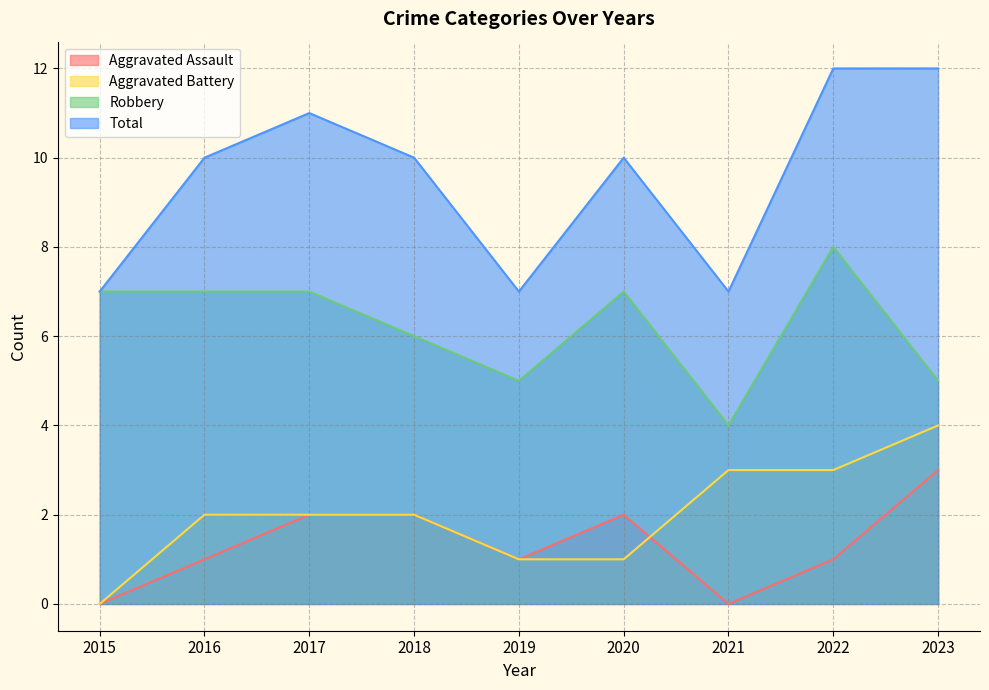

How many positive values does the Aggravated Battery series have?

8